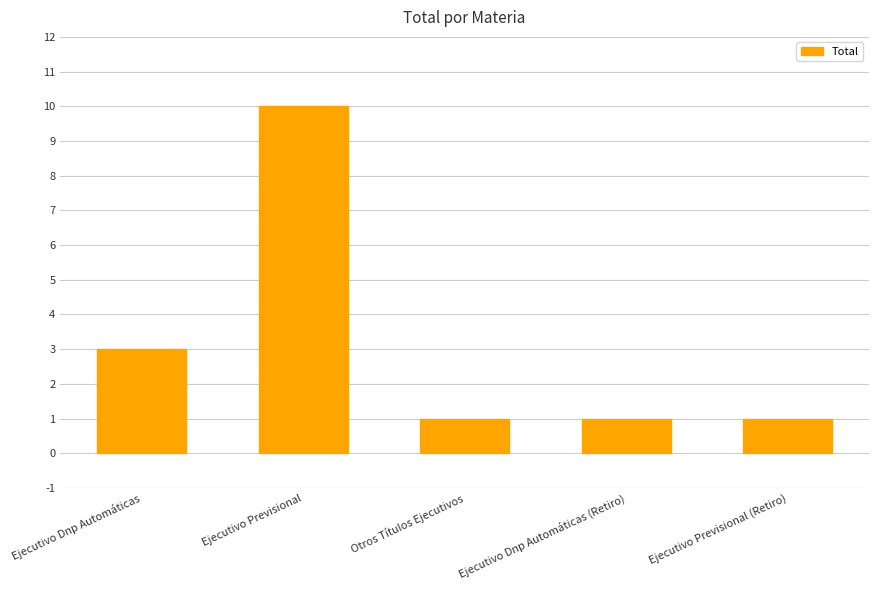

What is the change in value from Ejecutivo Dnp Automáticas to Otros Títulos Ejecutivos?

-2